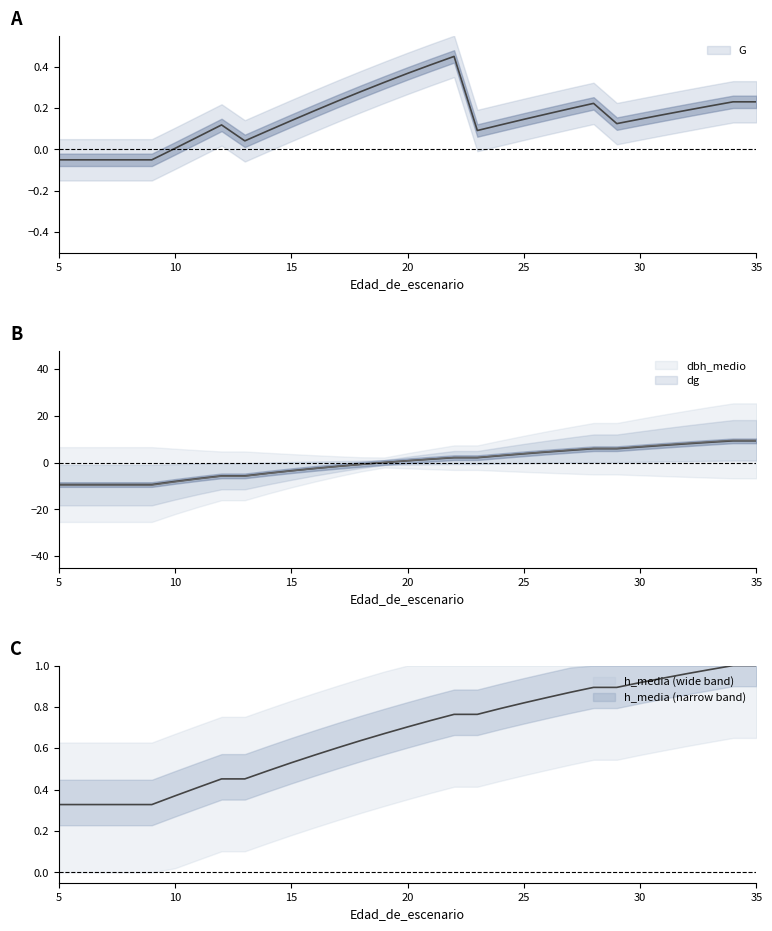

Where does the dg series first go above 0?

19